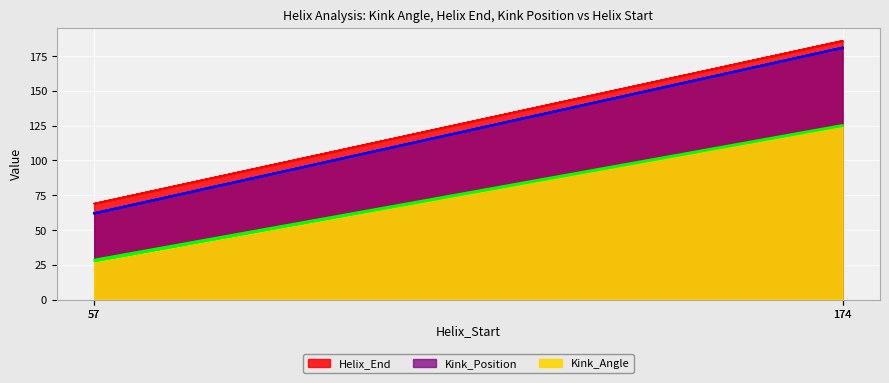

What are all the series names shown in the legend?

Kink_Angle, Helix_End, Kink_Position